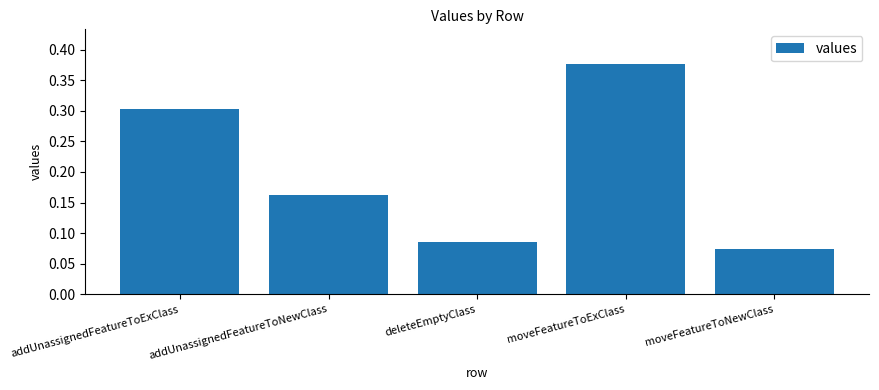

At which category does the chart reach its peak across all series?

moveFeatureToExClass